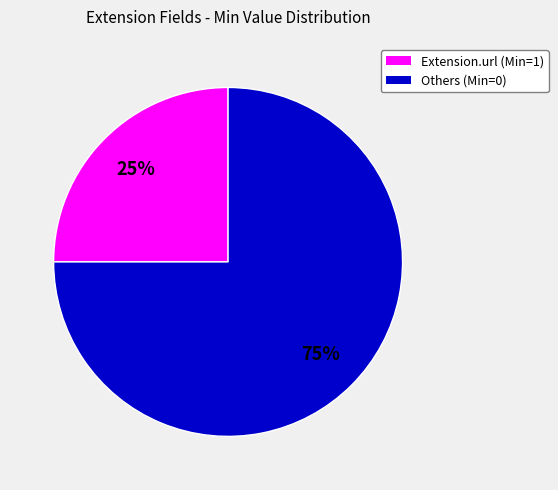

True or false: Others (Min=0) accounts for 75% of the total.

True